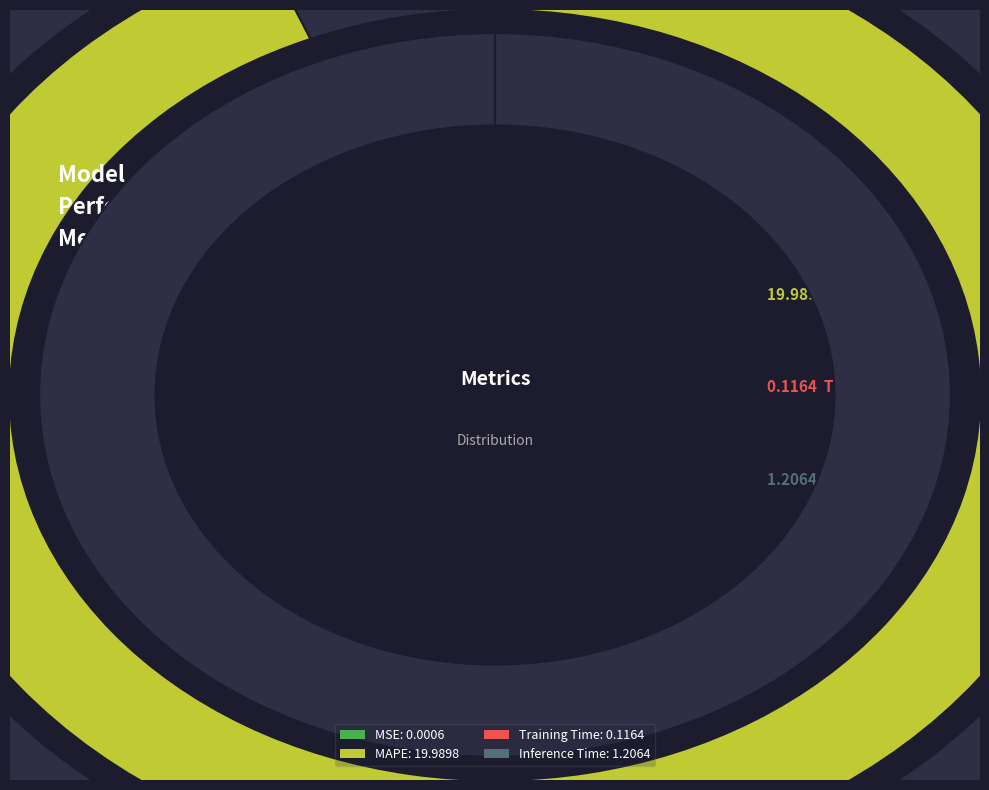

What percentage is NOT represented by Training Time?

99.5%